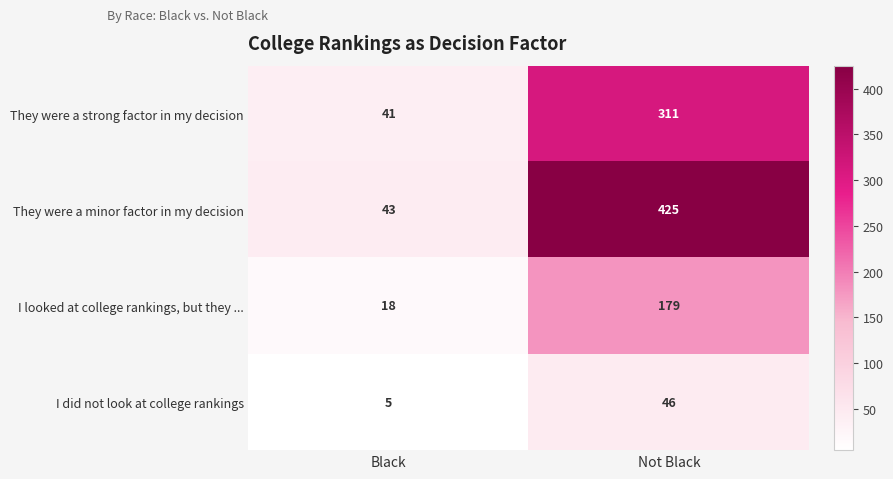

At Not Black, list the series in order from largest to smallest.

They were a minor factor in my decision, They were a strong factor in my decision, I looked at college rankings, but they ..., I did not look at college rankings